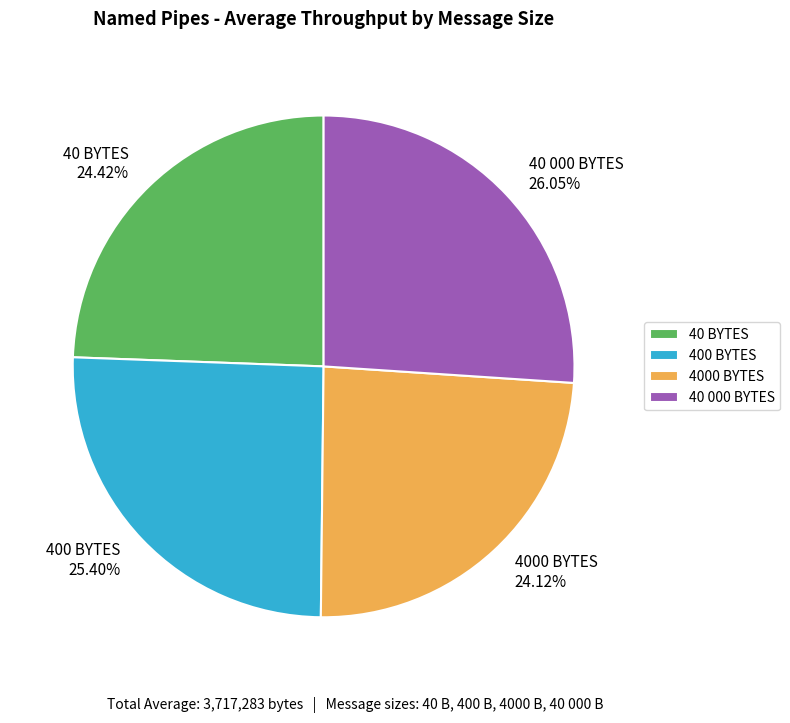

True or false: 40 000 BYTES accounts for 35% of the total.

False